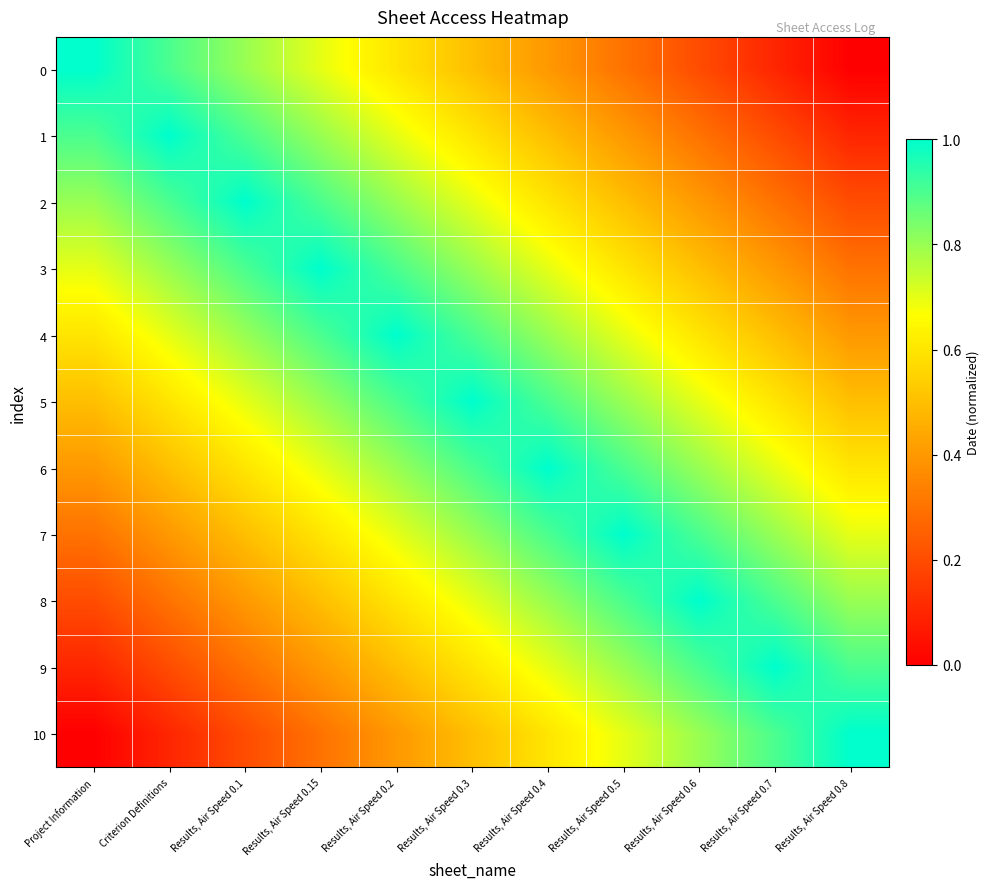

Rank the series at Project Information from highest to lowest value.

0, 1, 2, 3, 4, 5, 6, 7, 8, 9, 10